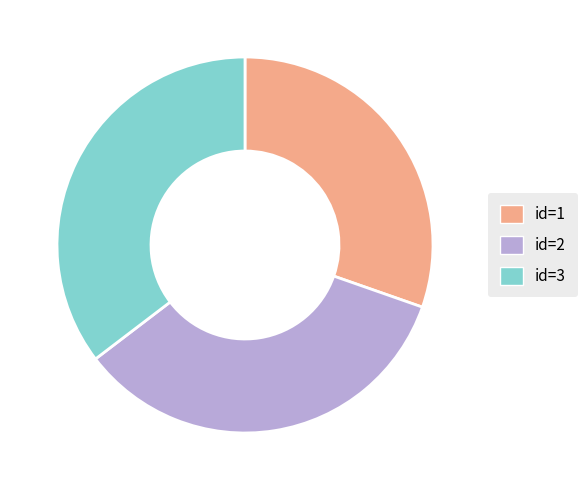

Rank the categories by value from highest to lowest.

id=3, id=2, id=1